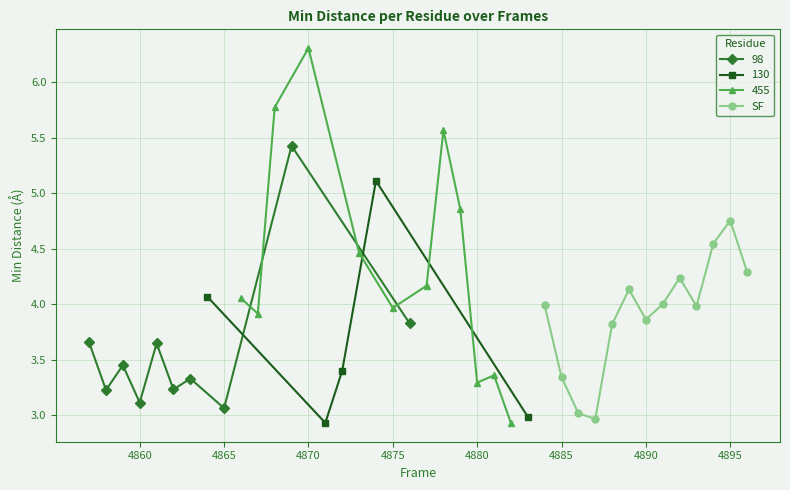

The SF series shows 5.6 at 4885. True or false?

False